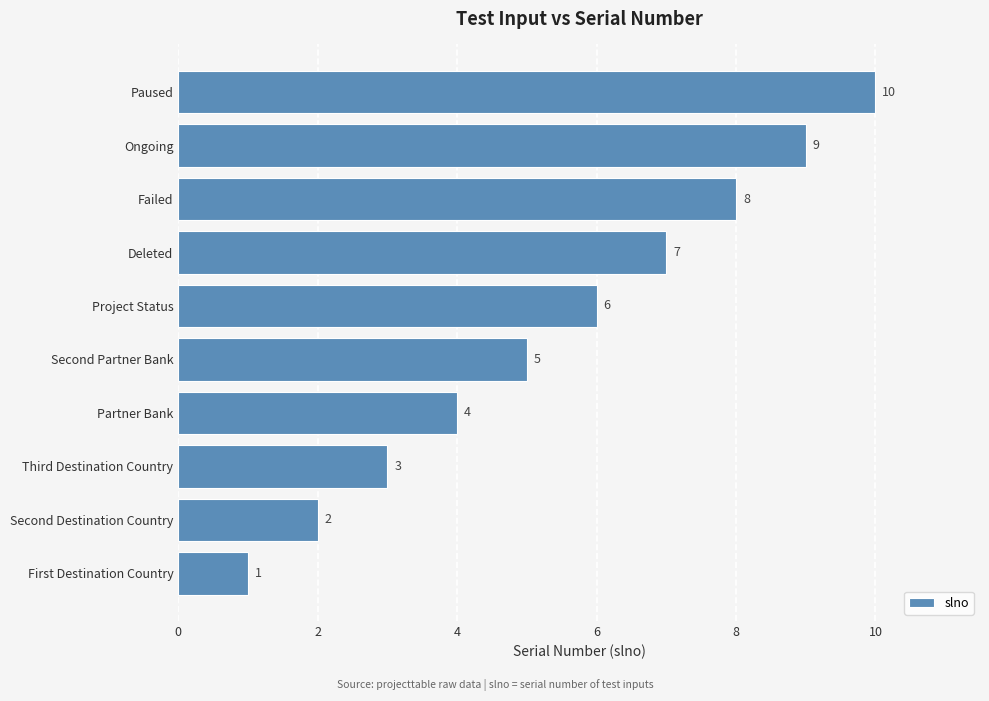

What is the average value?

6